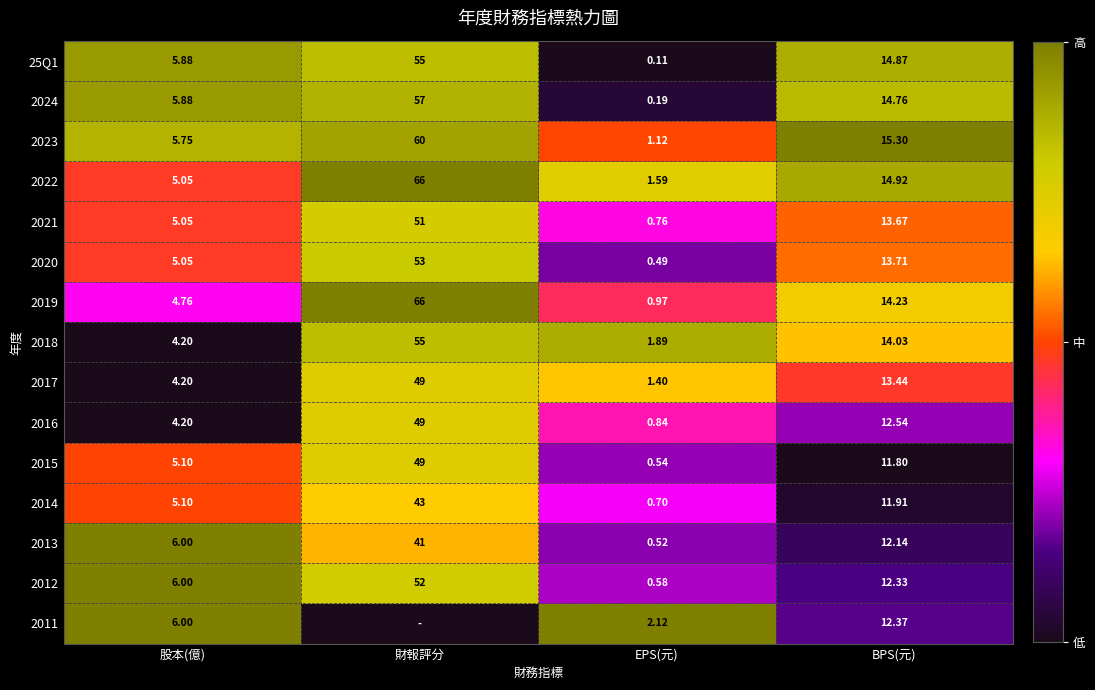

At which label does 2024 first exceed 14?

財報評分